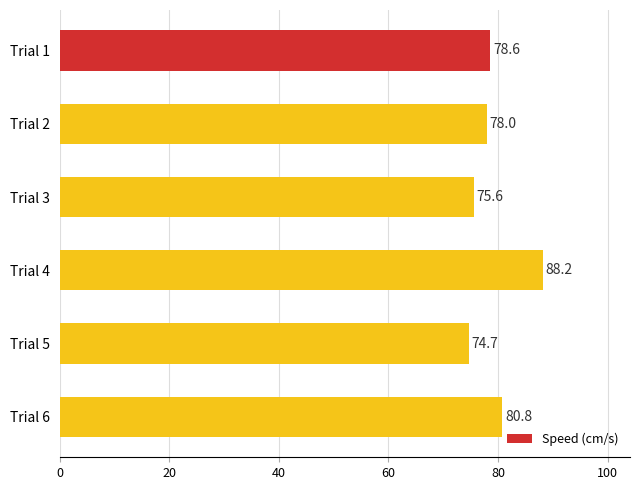

Which label corresponds to the smallest value in the chart?

Trial 5